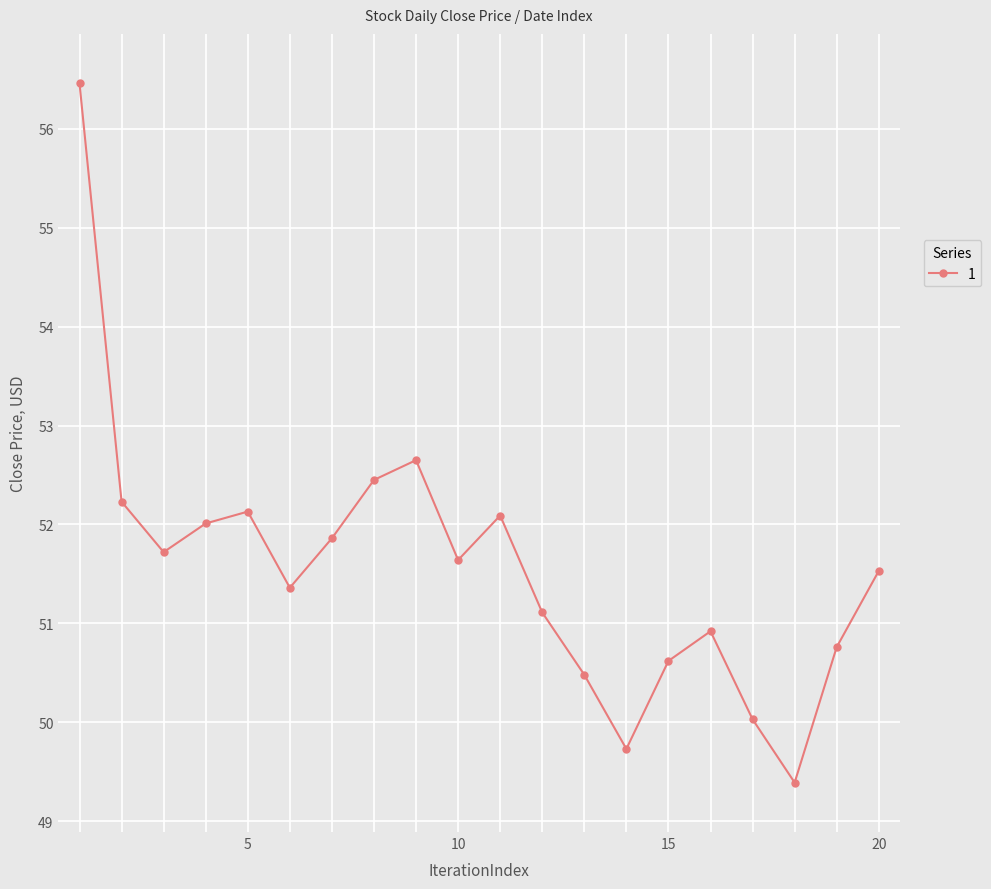

What is the sum of all values?

1031.2